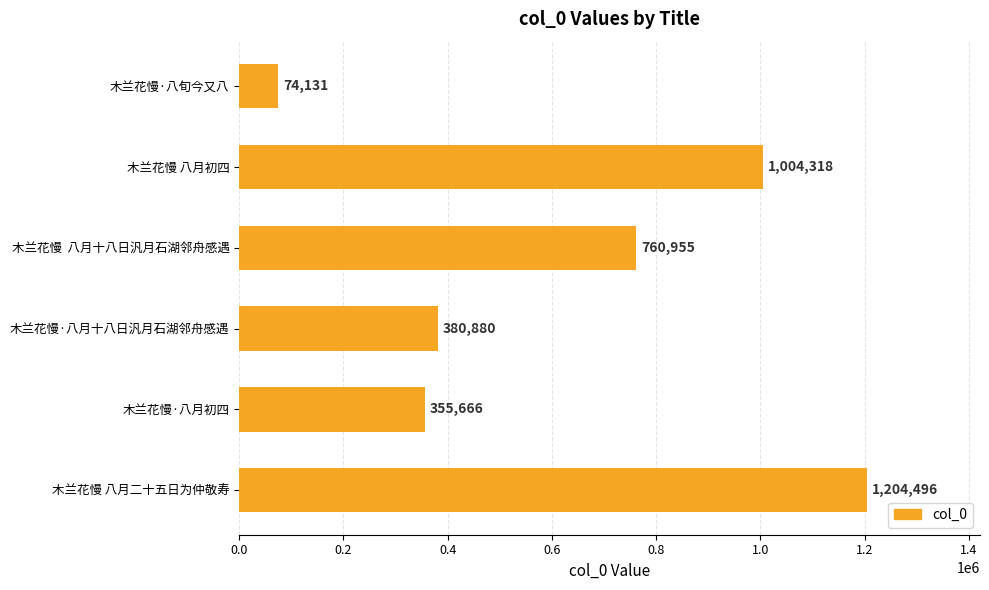

Is it true that the value at 木兰花慢  八月十八日汎月石湖邻舟感遇 is 1237946?

False